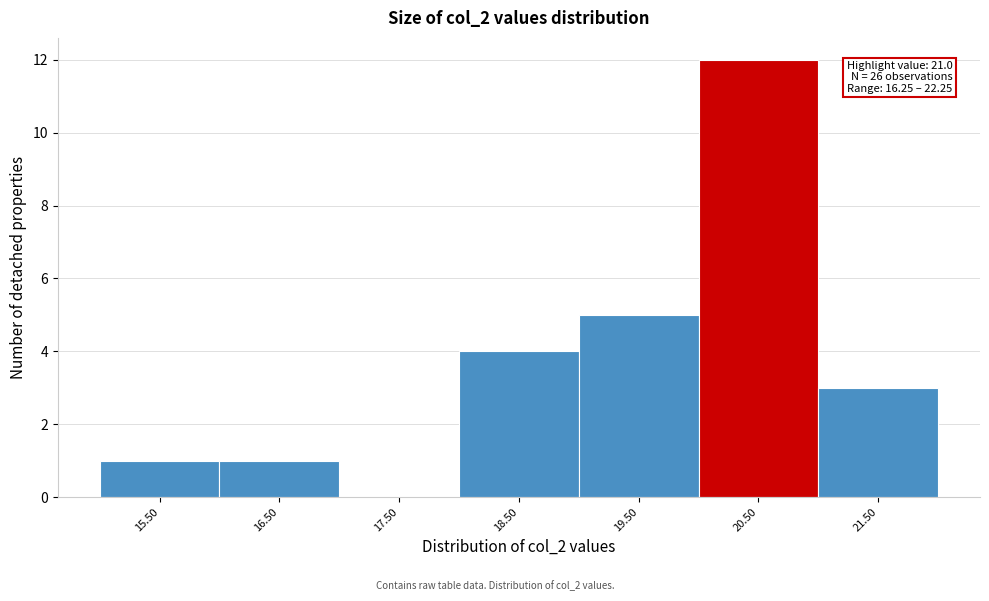

Reading left to right, extract all data points from this chart.

15.50=1	16.50=1	17.50=0	18.50=4	19.50=5	20.50=12	21.50=3